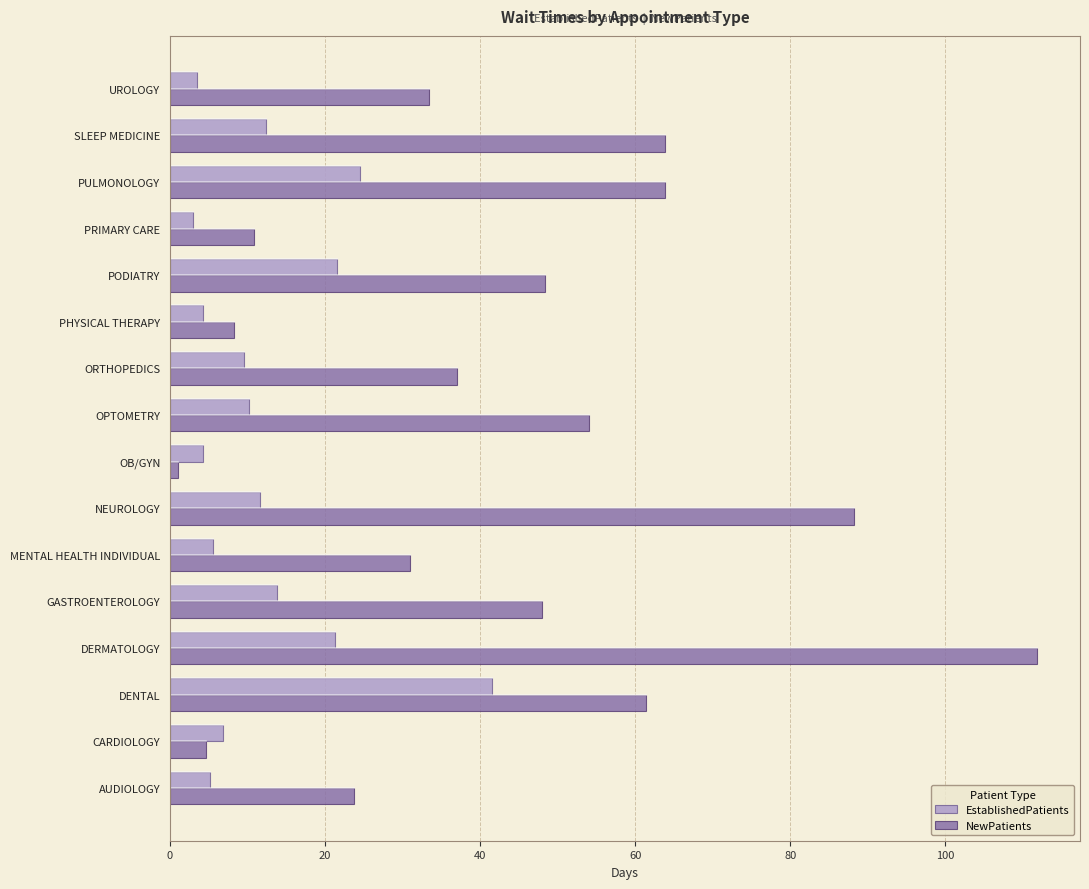

At which label does NewPatients reach its minimum?

OB/GYN